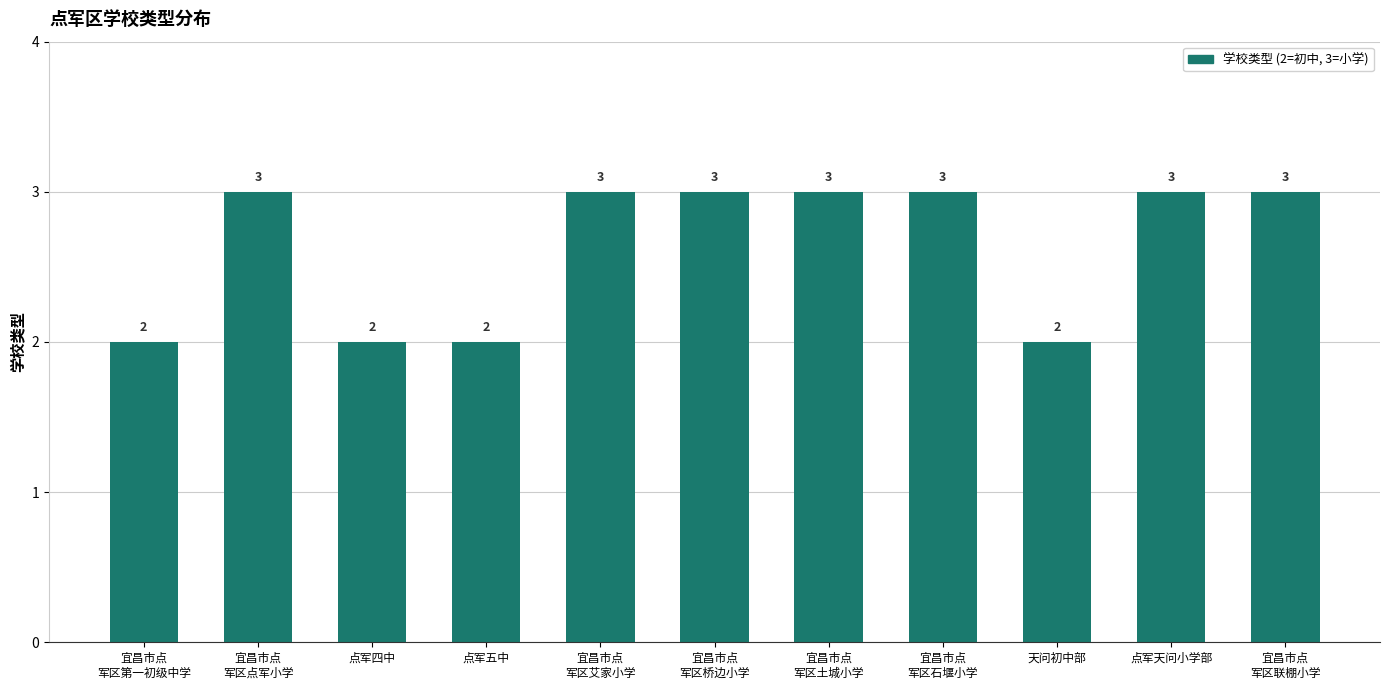

What is the sum of all values?

29